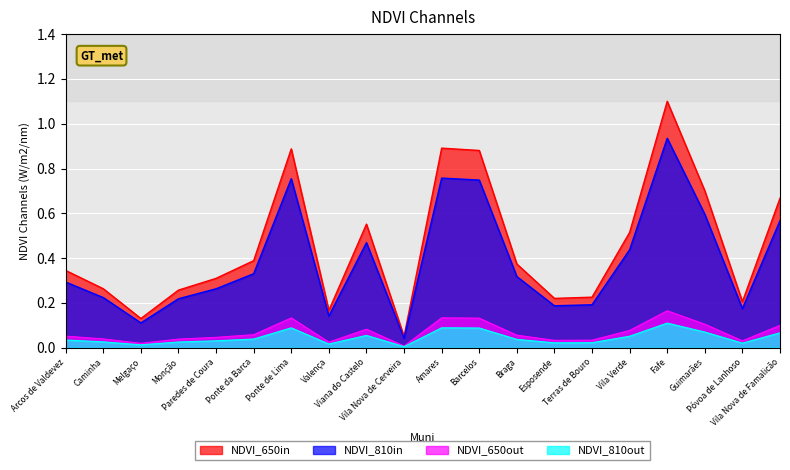

Which label corresponds to the smallest value in the chart?

Vila Nova de Cerveira